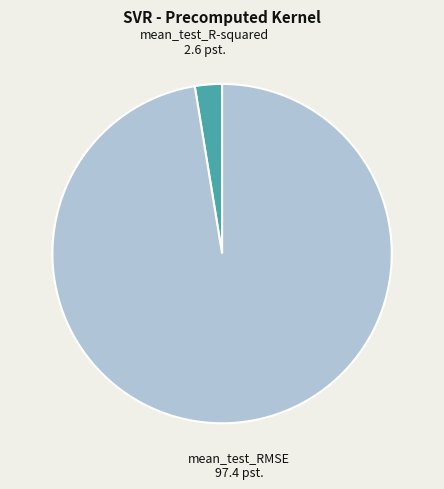

Does any single category account for the majority?

Yes